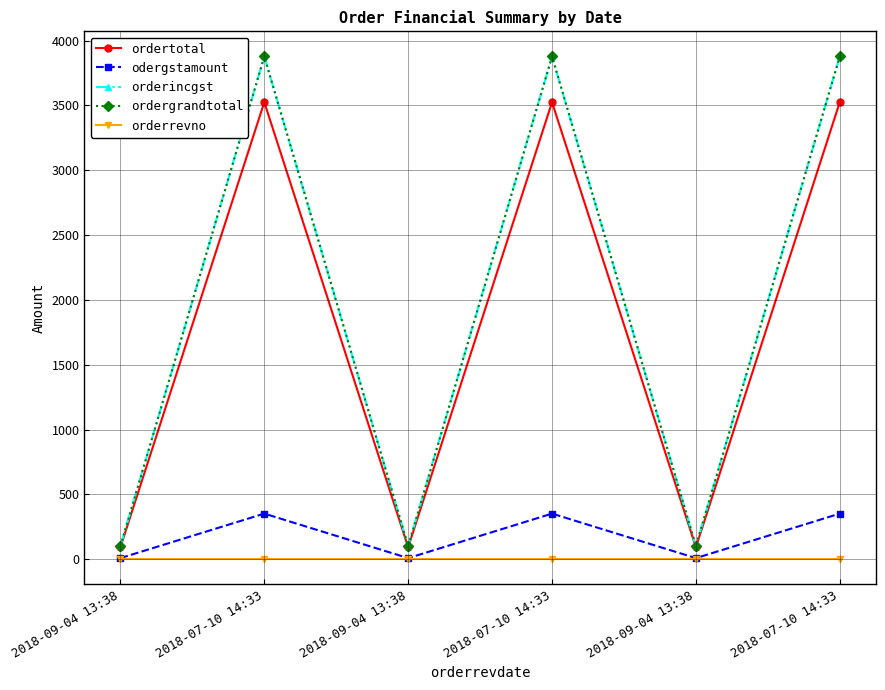

Does the chart have visible grid lines?

Yes